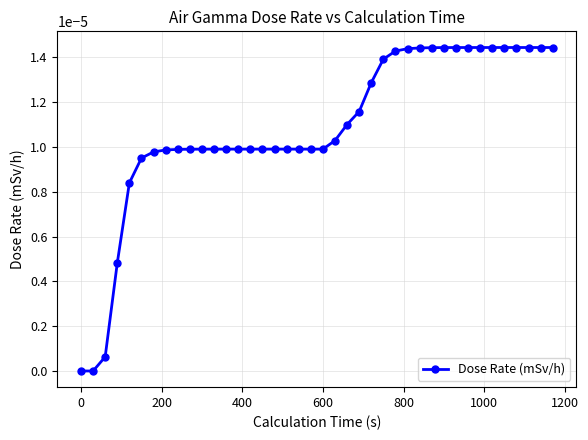

How many series are shown in this chart?

1